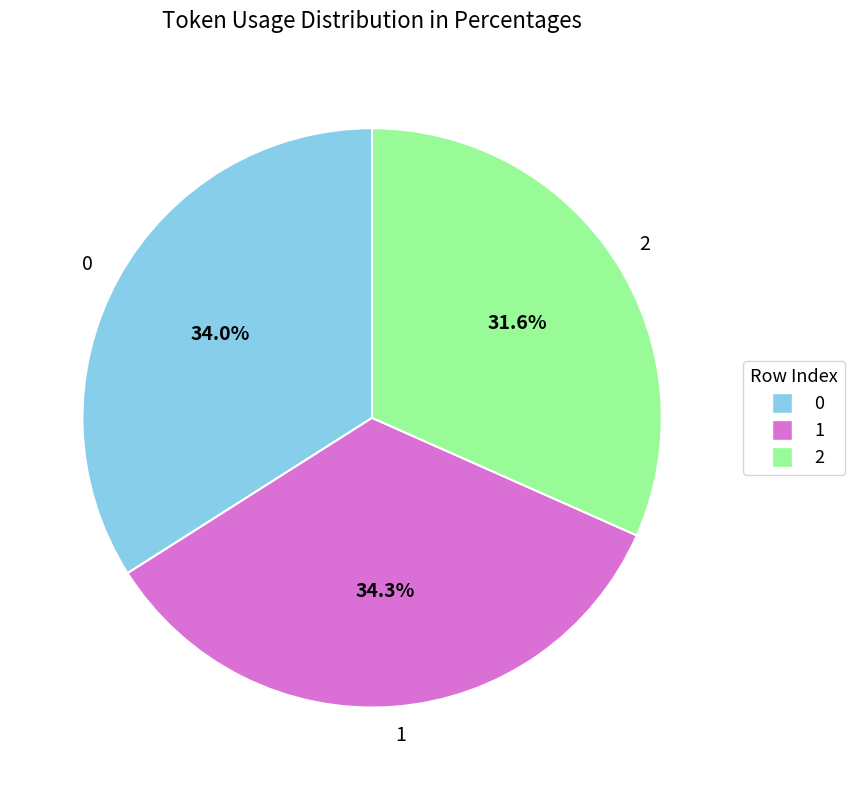

How much of the chart is everything except 0?

66.0%